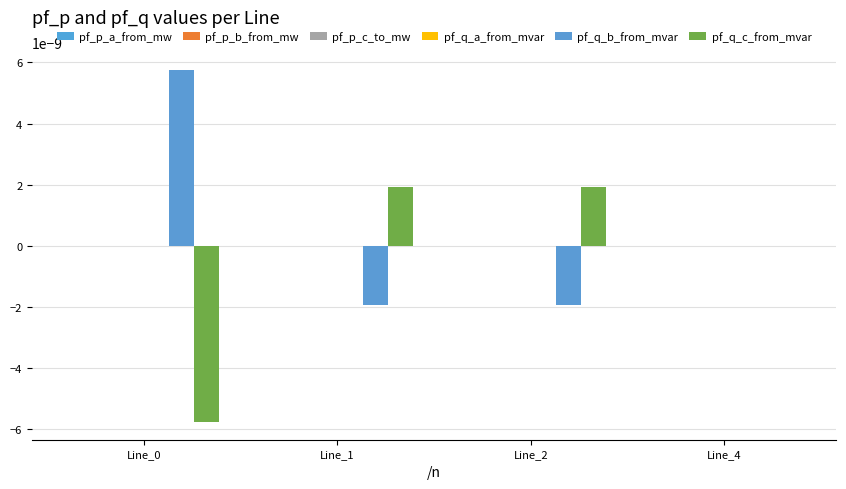

Are the bars horizontal?

No